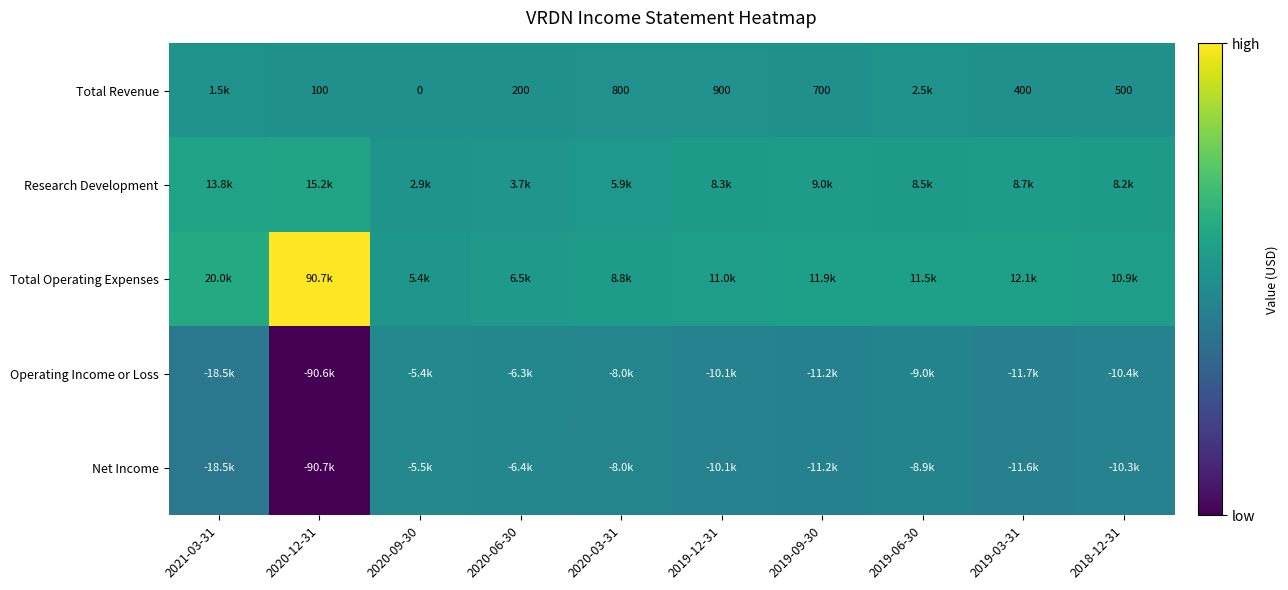

What is the total value across all series at 2020-03-31?

-500